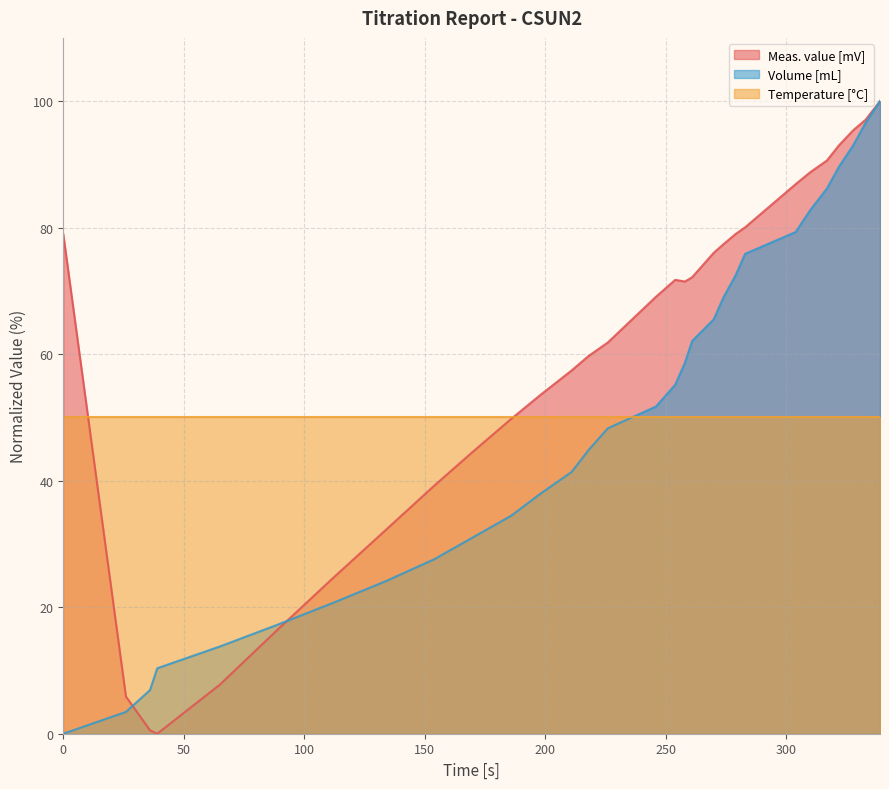

What is the greatest value displayed?

100.0